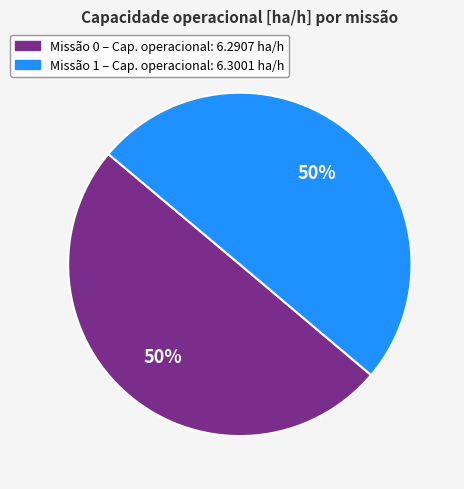

To the nearest percent, what is the average slice percentage?

50%